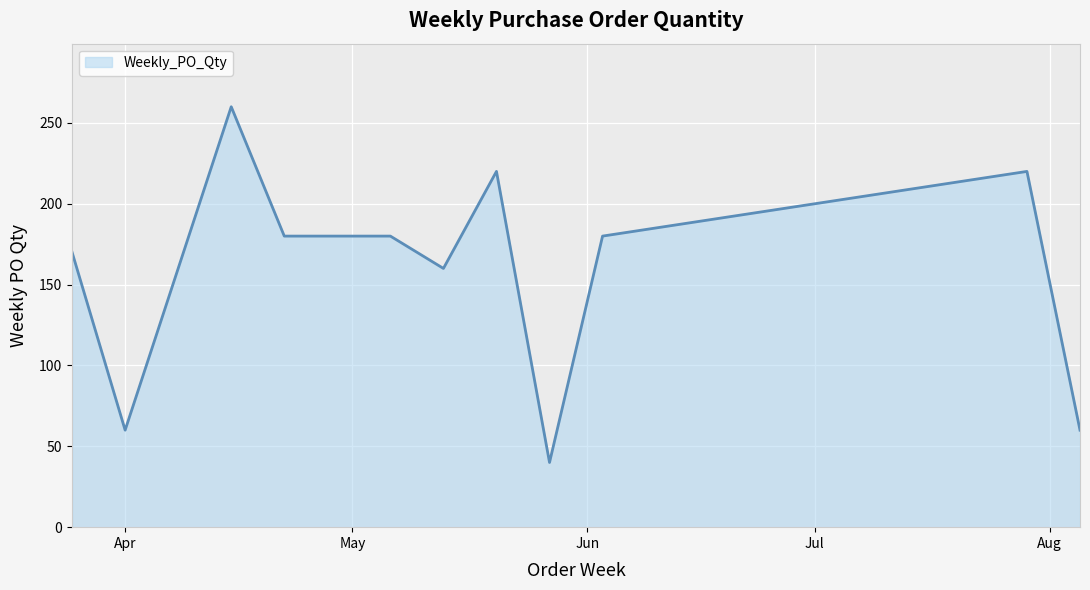

What is the maximum value shown in the chart?

260